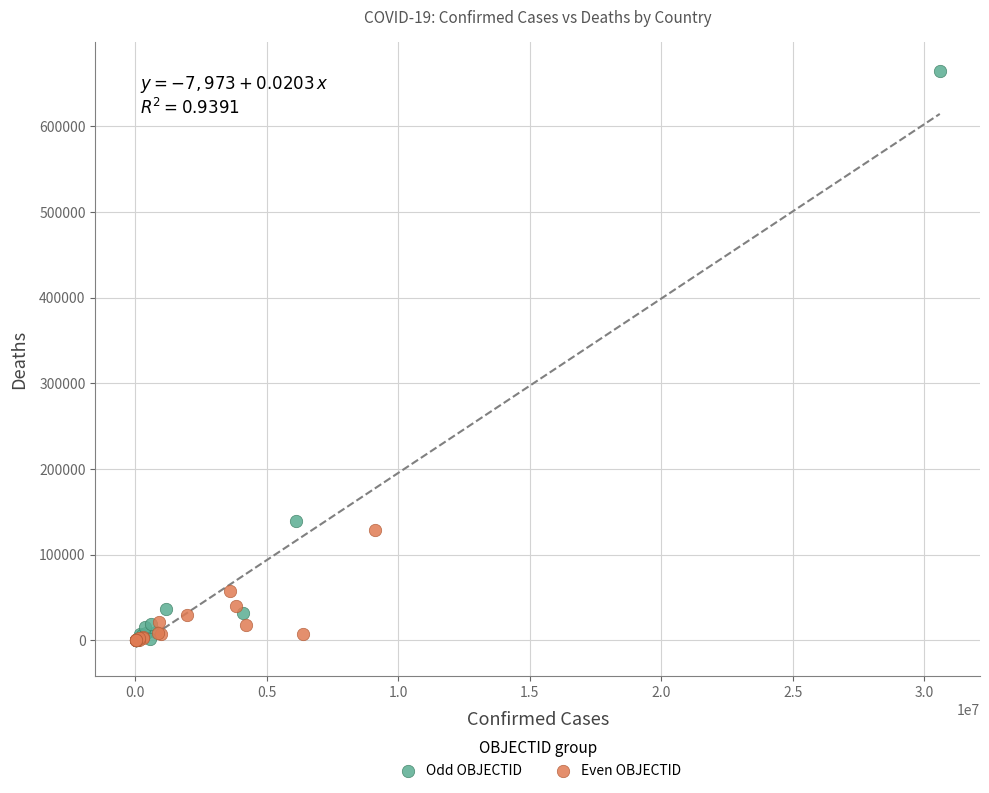

Which series reaches the maximum Y coordinate?

Odd OBJECTID